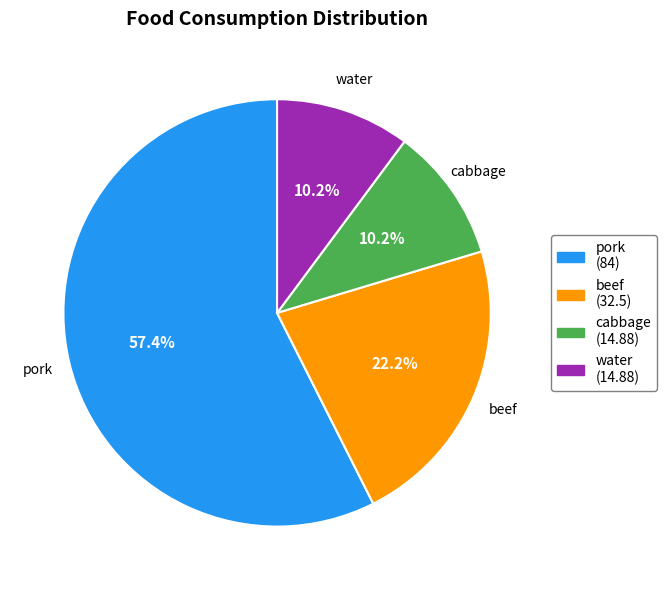

Between water and pork, which is larger?

pork